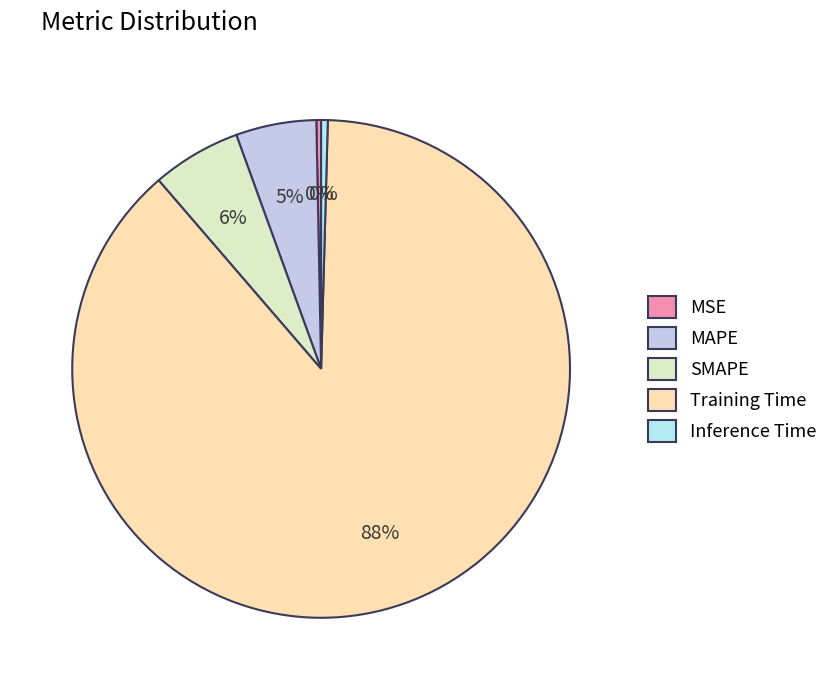

How many slices are in this pie chart?

5